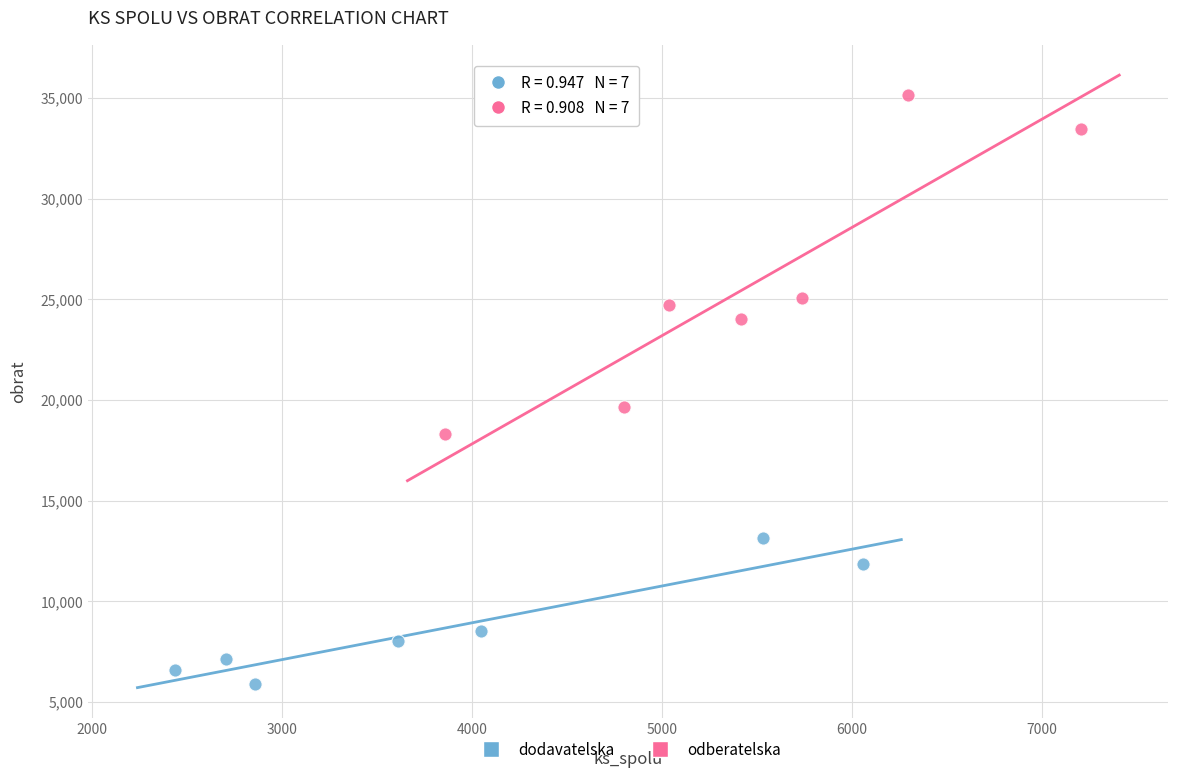

Which series has the largest Y range (max minus min)?

odberatelska